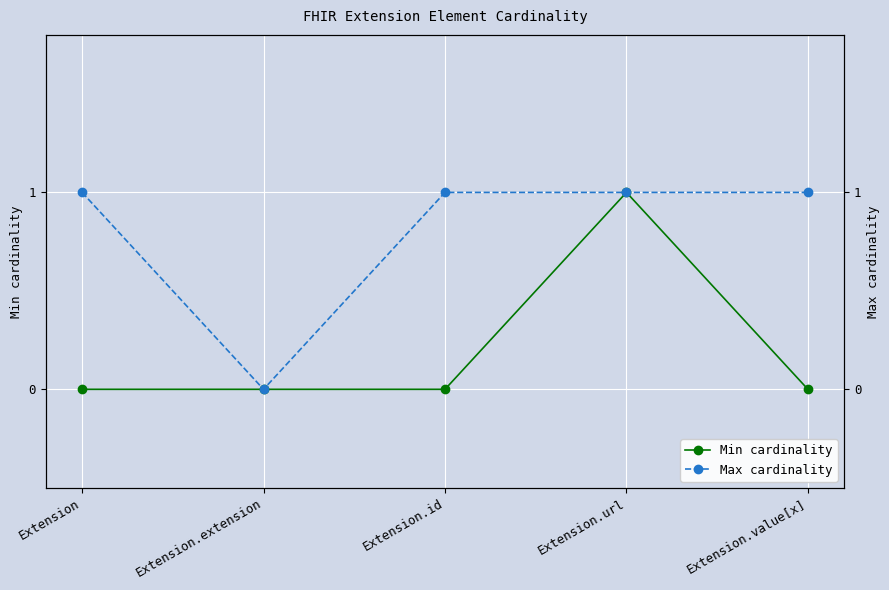

Reading right to left, extract all data points from this chart.

Min cardinality: 0	1	0	0	0
Max cardinality: 1	1	1	0	1